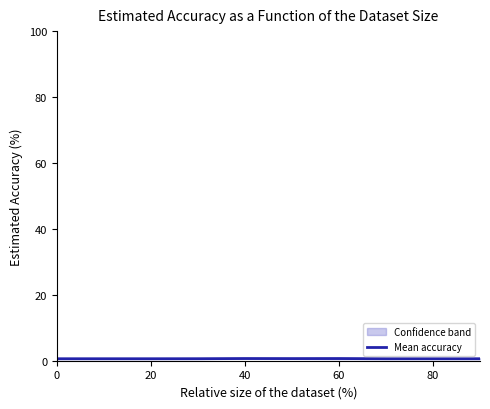

How many lines are shown in the chart?

1